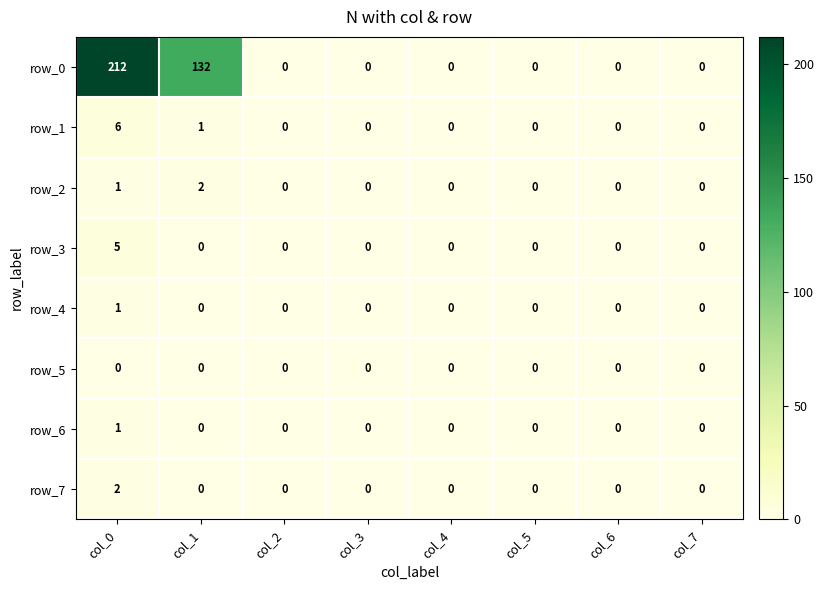

Reading right to left, list all the values displayed in this chart.

row_0: col_7=0	col_6=0	col_5=0	col_4=0	col_3=0	col_2=0	col_1=132	col_0=212
row_1: col_7=0	col_6=0	col_5=0	col_4=0	col_3=0	col_2=0	col_1=1	col_0=6
row_2: col_7=0	col_6=0	col_5=0	col_4=0	col_3=0	col_2=0	col_1=2	col_0=1
row_3: col_7=0	col_6=0	col_5=0	col_4=0	col_3=0	col_2=0	col_1=0	col_0=5
row_4: col_7=0	col_6=0	col_5=0	col_4=0	col_3=0	col_2=0	col_1=0	col_0=1
row_5: col_7=0	col_6=0	col_5=0	col_4=0	col_3=0	col_2=0	col_1=0	col_0=0
row_6: col_7=0	col_6=0	col_5=0	col_4=0	col_3=0	col_2=0	col_1=0	col_0=1
row_7: col_7=0	col_6=0	col_5=0	col_4=0	col_3=0	col_2=0	col_1=0	col_0=2